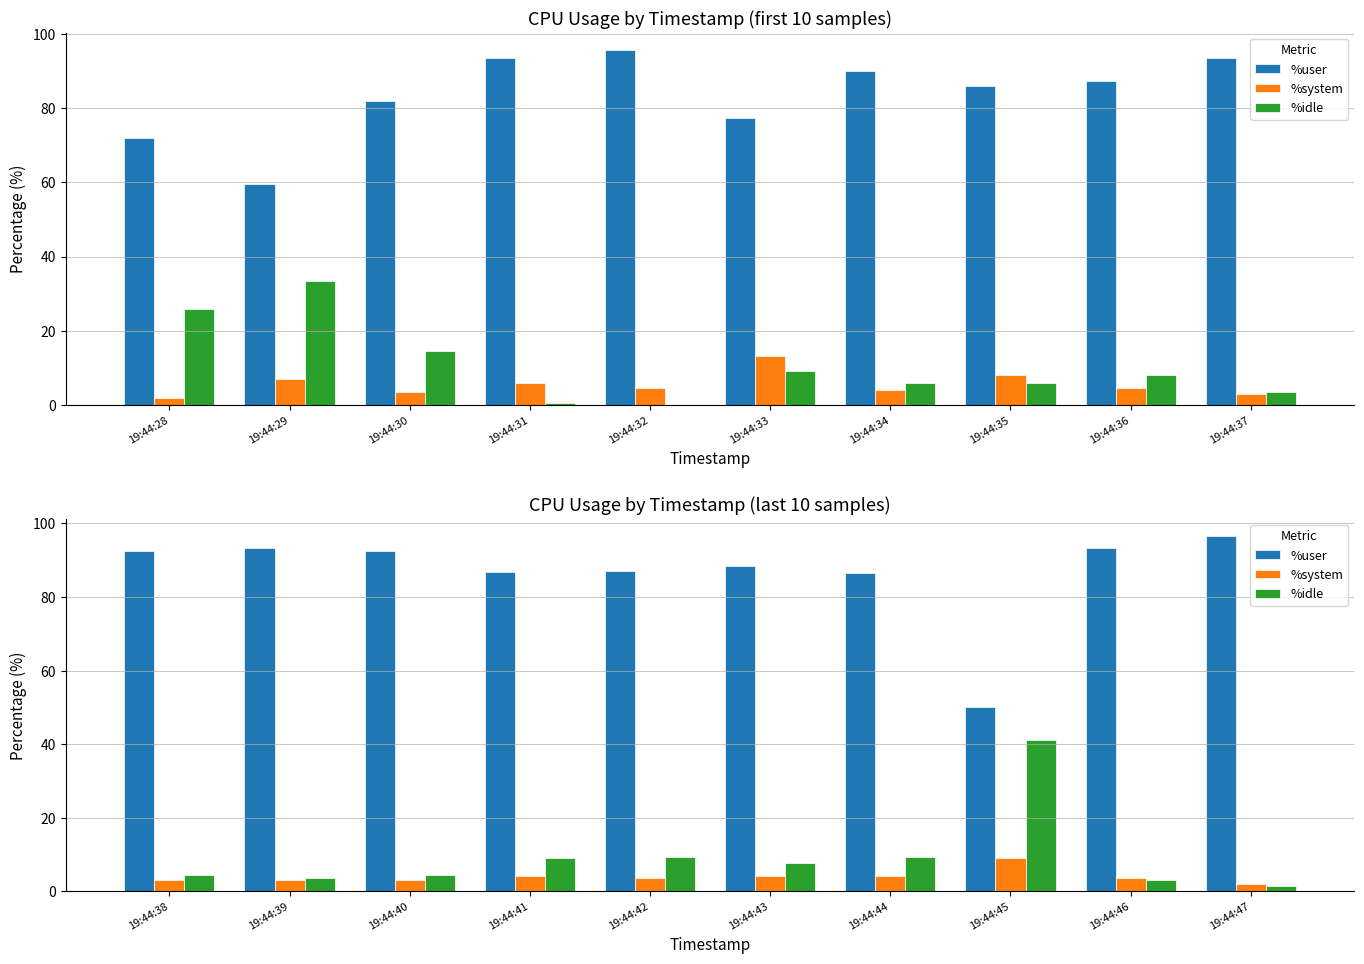

Which series has the widest spread of values?

%user